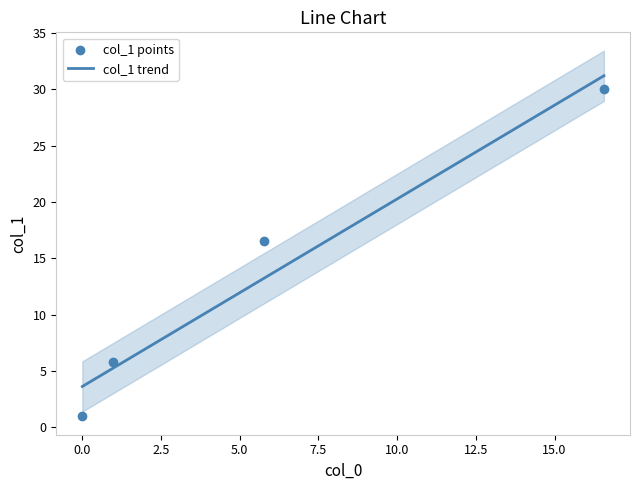

What is the highest value of the col_1 trend series?

31.2